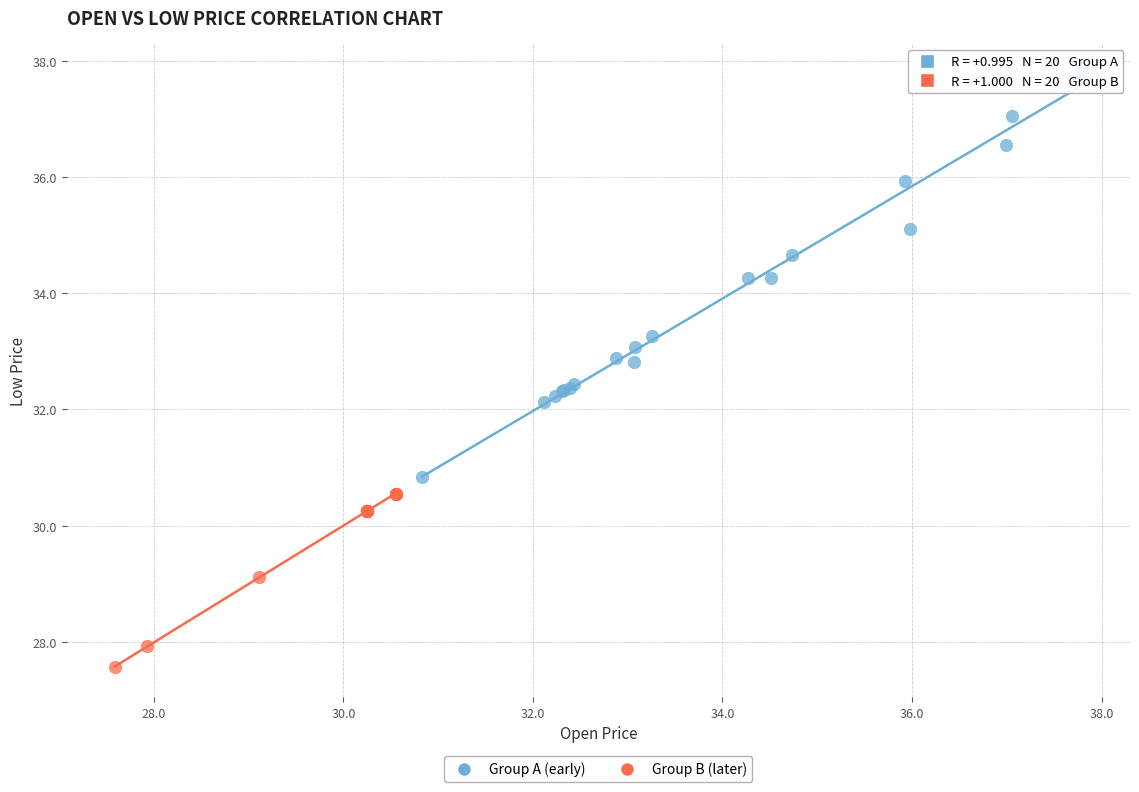

Which series has the largest Y range (max minus min)?

Group A (early)